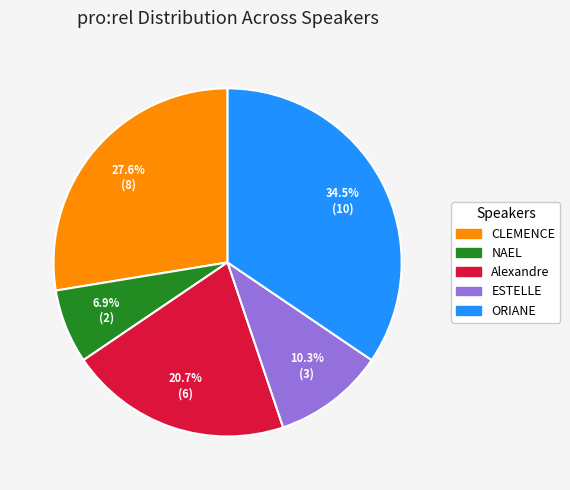

Combined, what portion of the pie is ORIANE and Alexandre?

55.2%